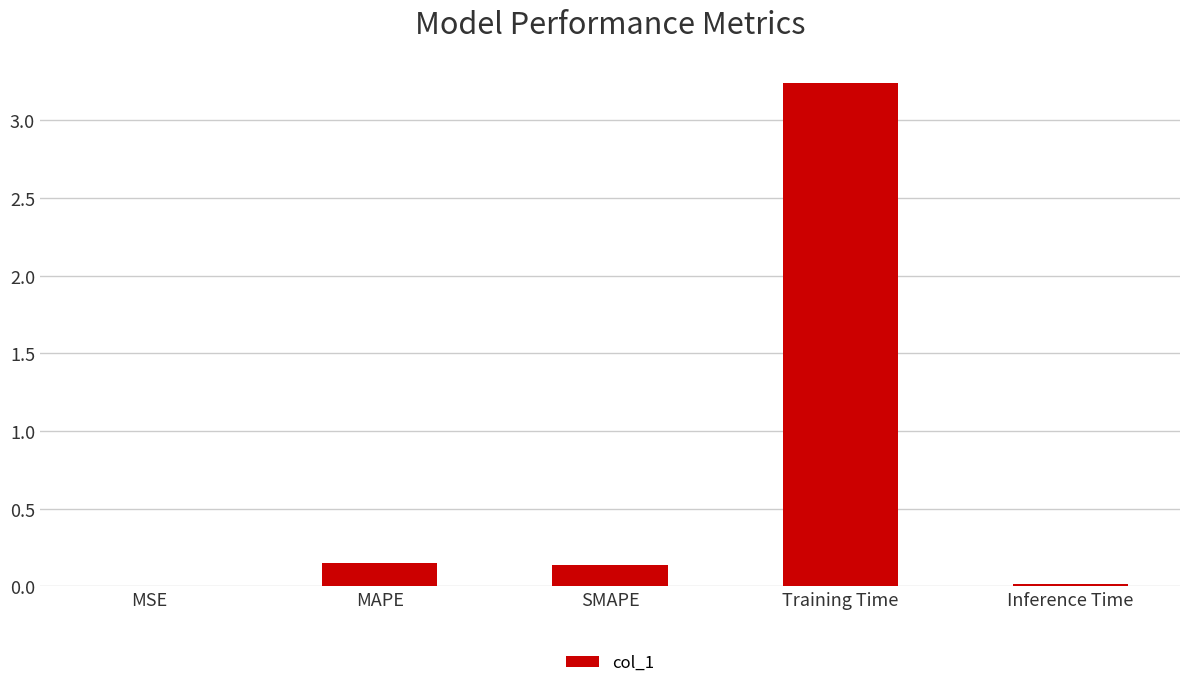

Which has a higher value, MSE or SMAPE?

SMAPE